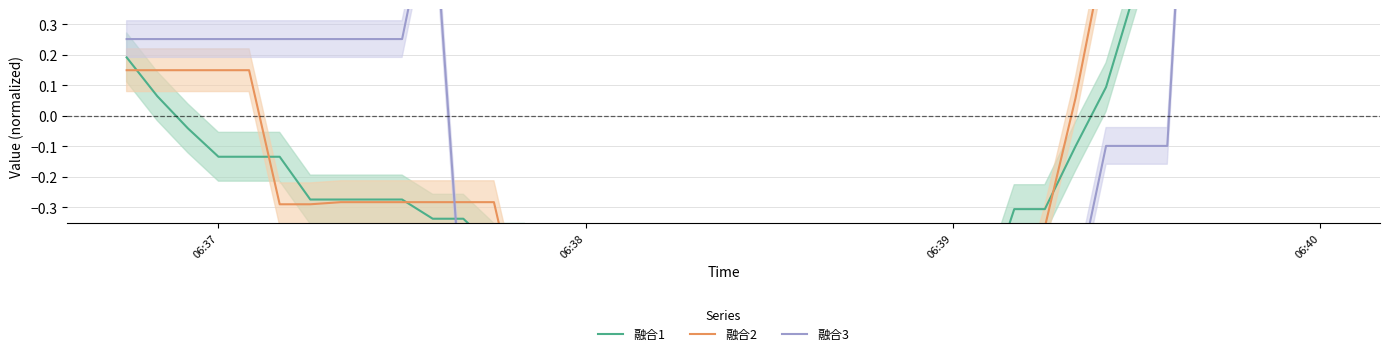

How many values in the 融合2 series exceed 0?

14